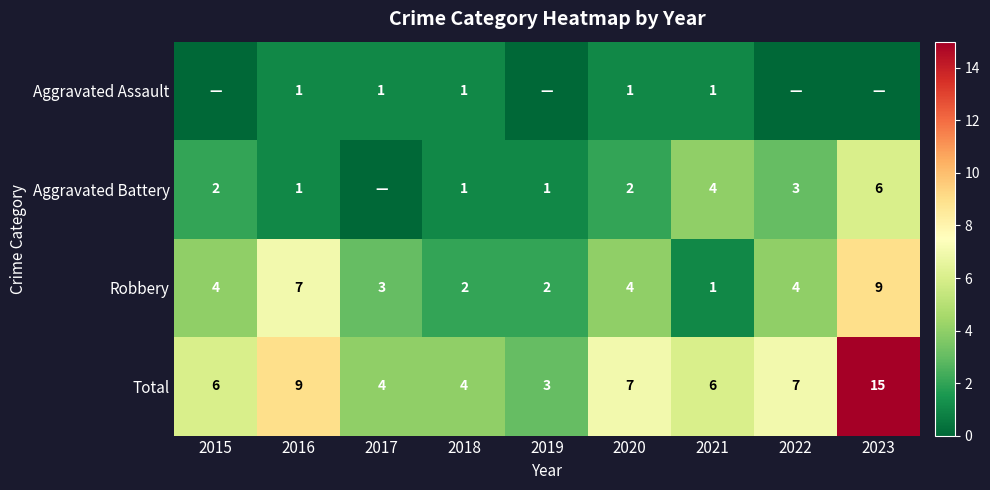

At how many categories does at least one series exceed 10?

1